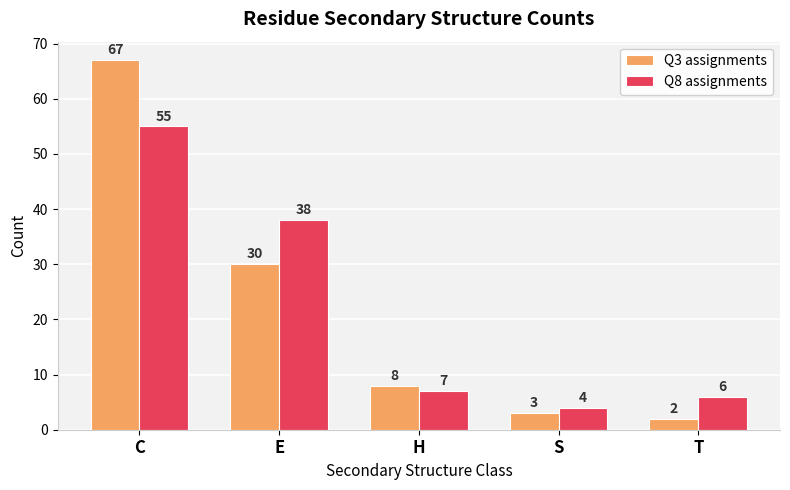

Between C and H, which series saw the biggest shift?

Q3 assignments